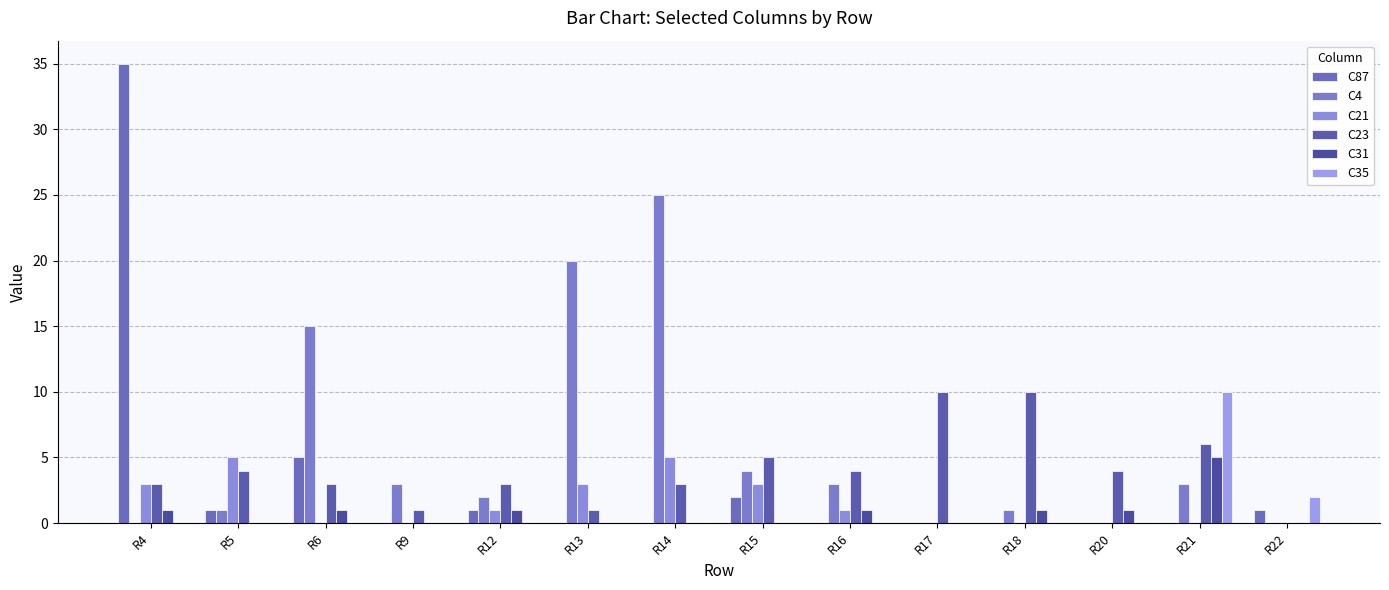

What is the spread (max minus min) of values at R9?

3